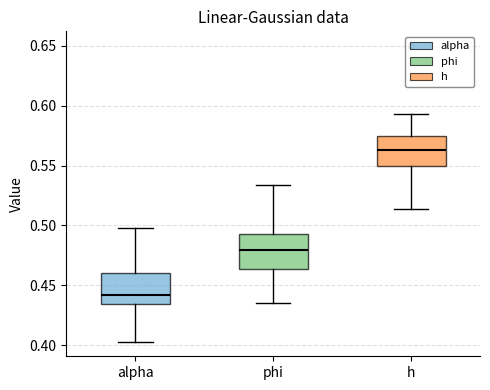

Reading left to right, transcribe this box plot: for each box, give where its median line is, the range the box spans, and where its two whiskers end, as read against the y-axis. The values are not printed on the chart, so give them approximately, as read against the axis.

alpha: median 0.440, box 0.435 to 0.460, whiskers 0.405 to 0.500
phi: median 0.480, box 0.465 to 0.495, whiskers 0.435 to 0.535
h: median 0.565, box 0.550 to 0.575, whiskers 0.515 to 0.595